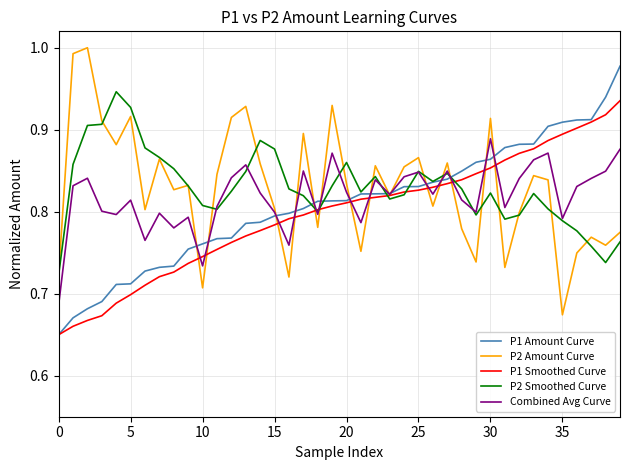

At how many categories does at least one series exceed 0?

40